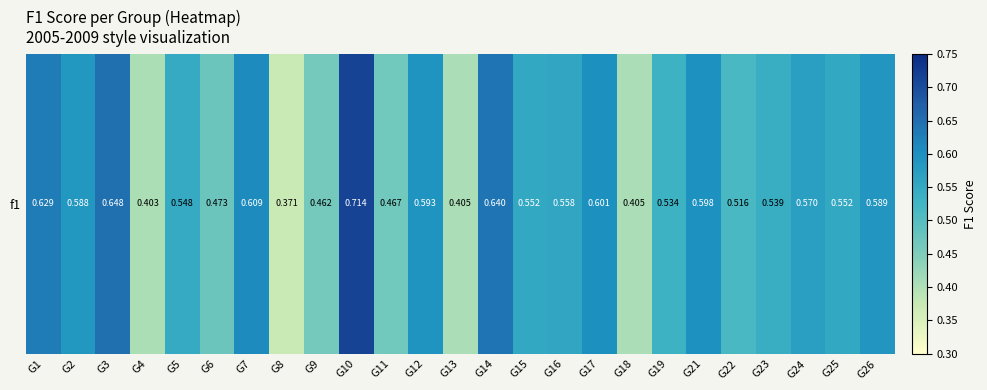

Which label corresponds to the largest value in the chart?

G10